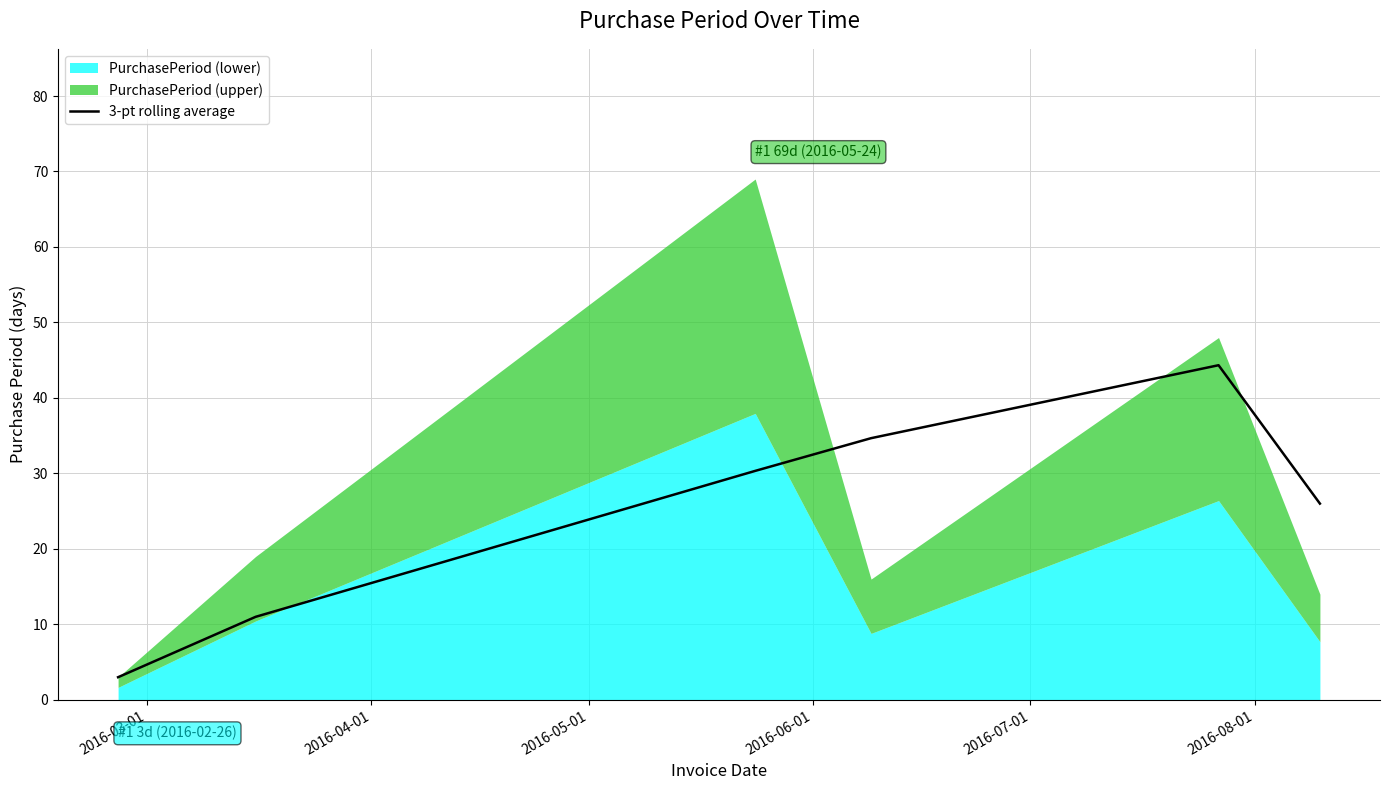

What is the average value?

24.9